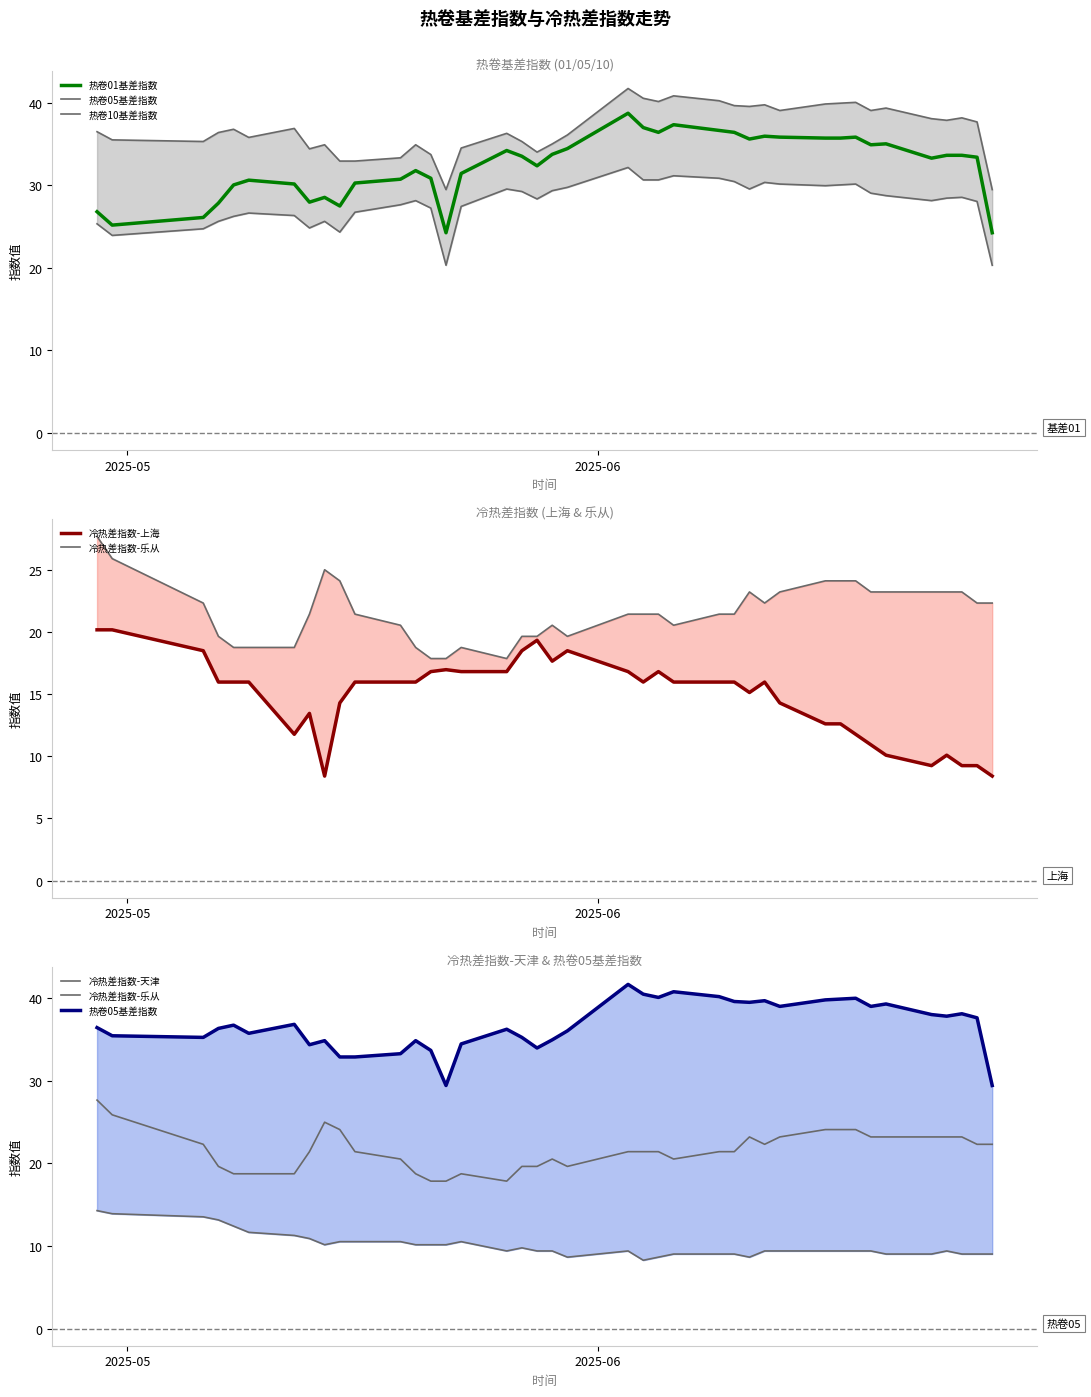

How many data points in 热卷10基差指数 are less than 28?

16